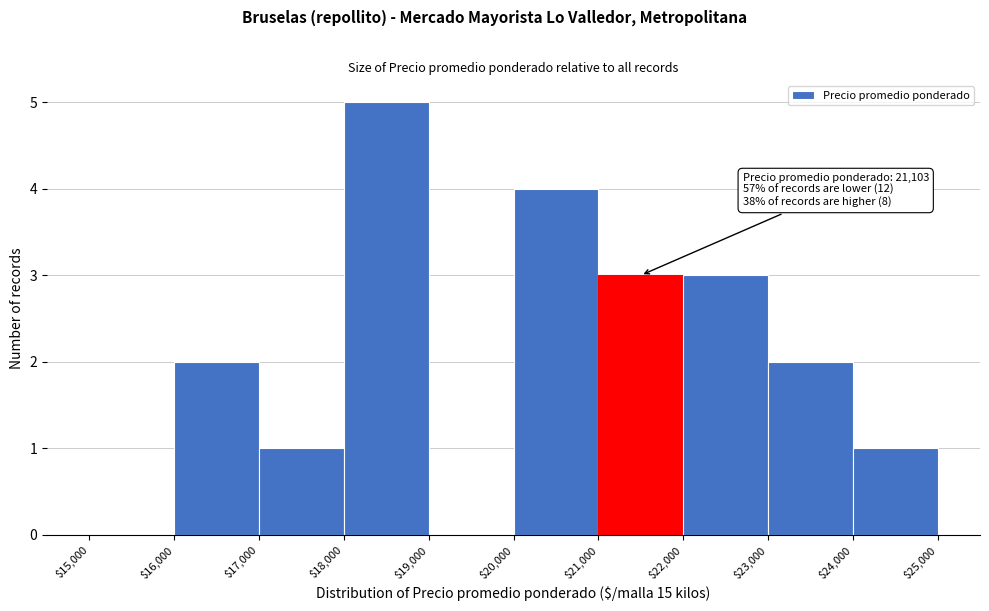

Over which range of the x-axis is the bar tallest?

$18,000 to $19,000